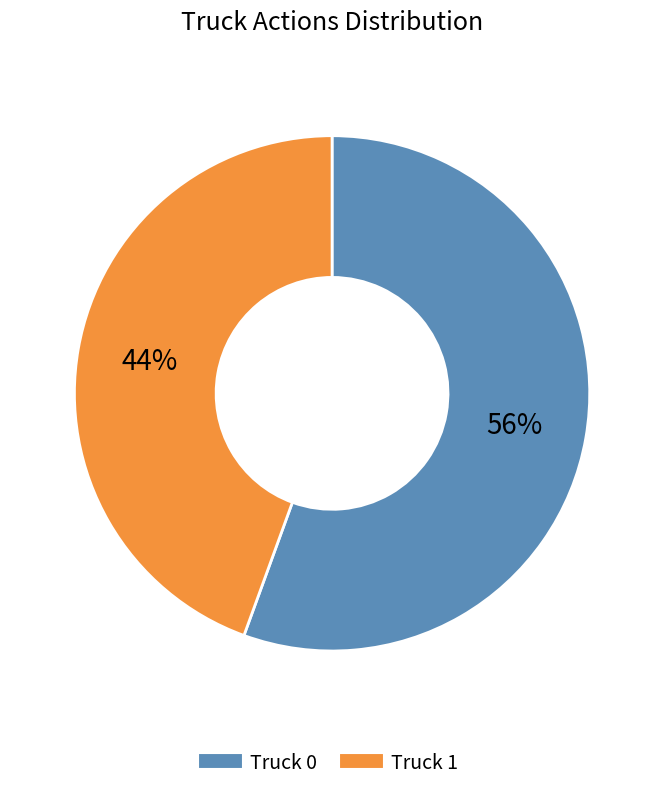

Does Truck 0 represent more than half of the total?

Yes